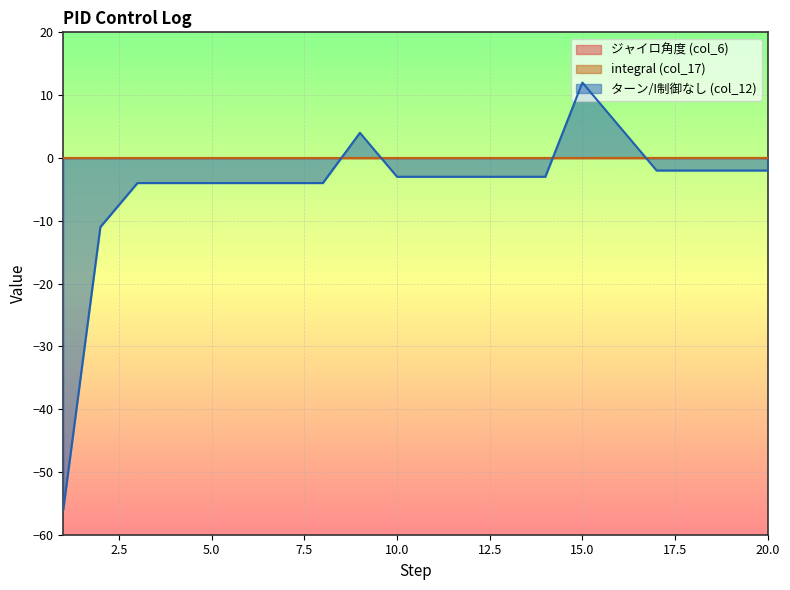

What is the difference between the highest and lowest values at 19?

2.0